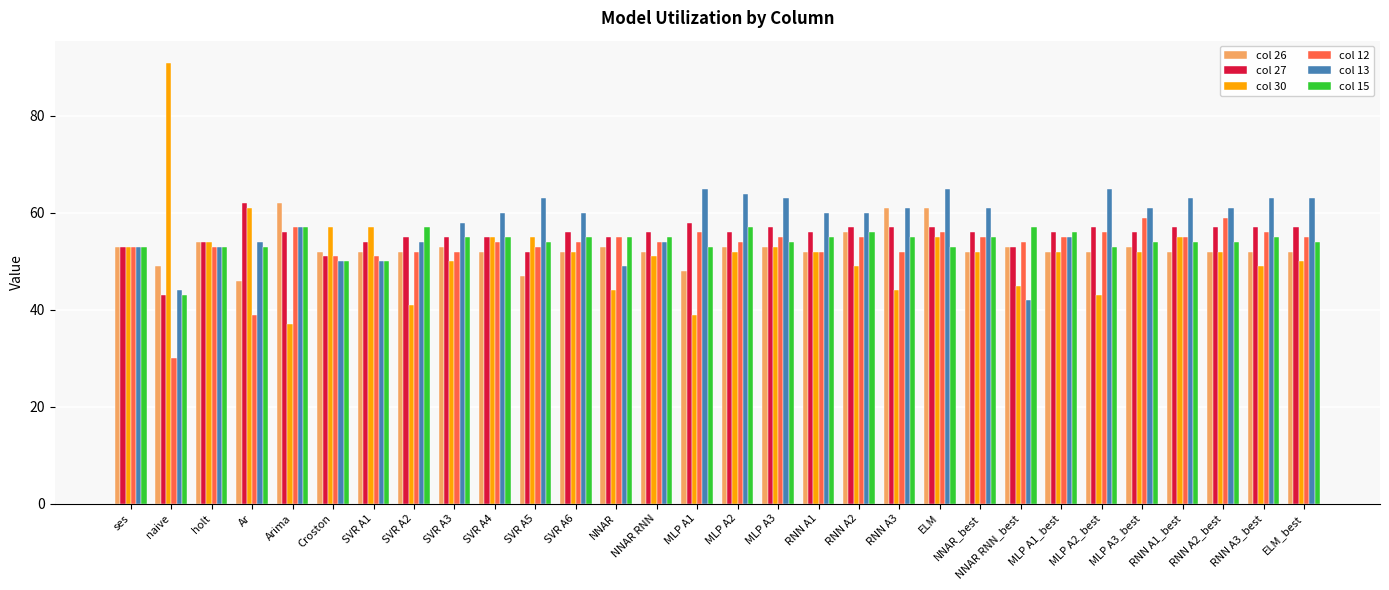

What is the difference between the second highest and minimum values in the col 12 series?

29